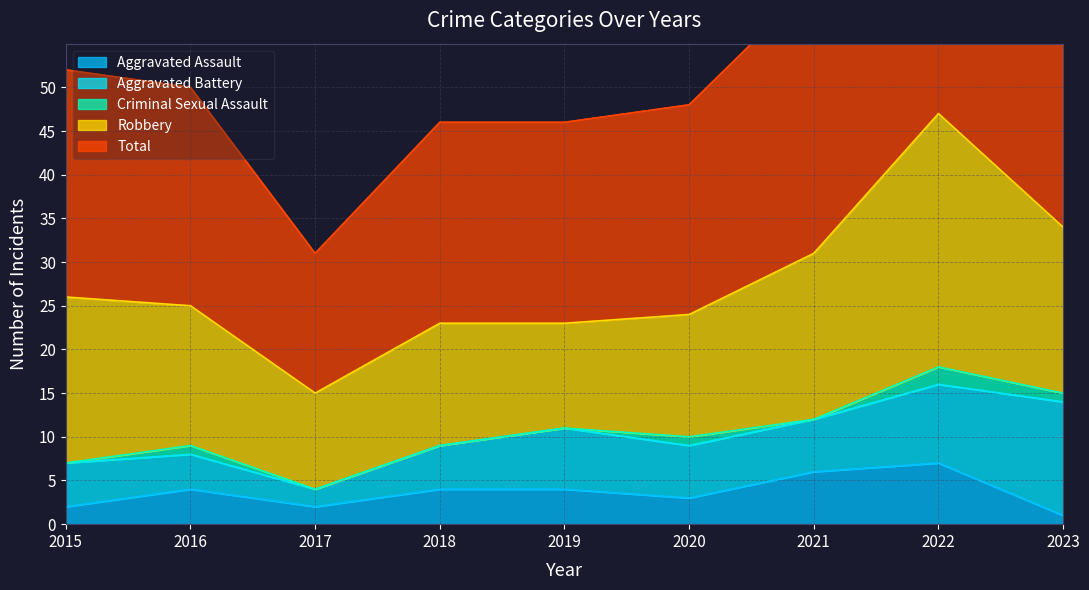

At how many categories does at least one series exceed 36?

1